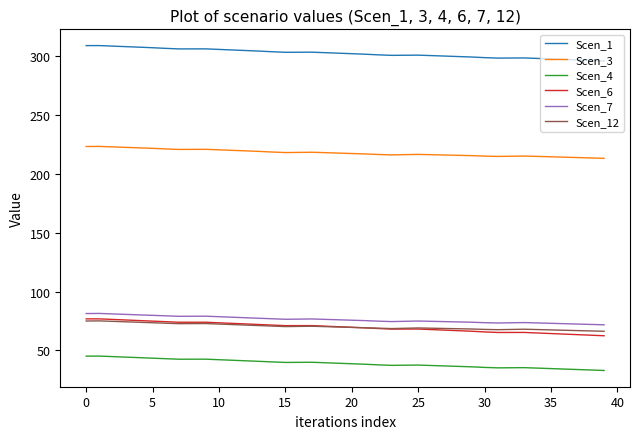

Which series has the largest total across all categories?

Scen_1